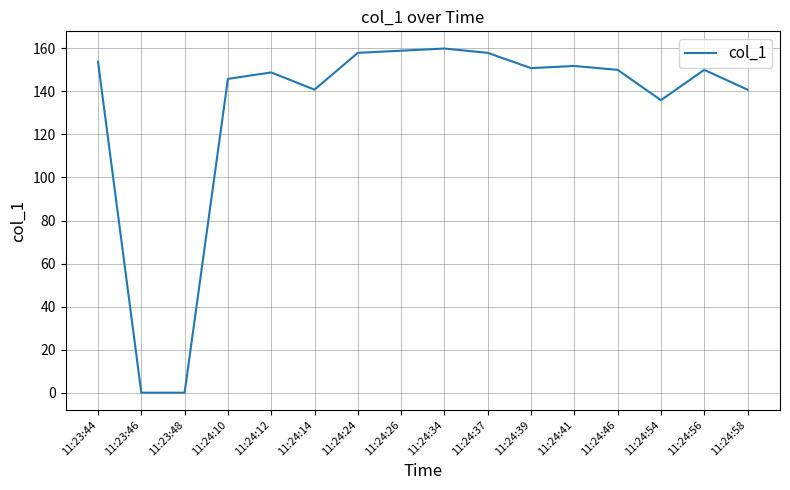

Does the chart display data point markers on the line(s)?

No